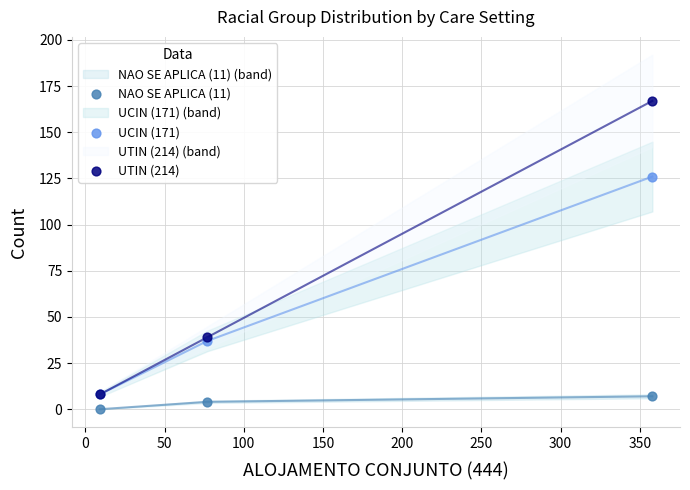

In the UTIN (214) series, what Y value is closest to 87?

39